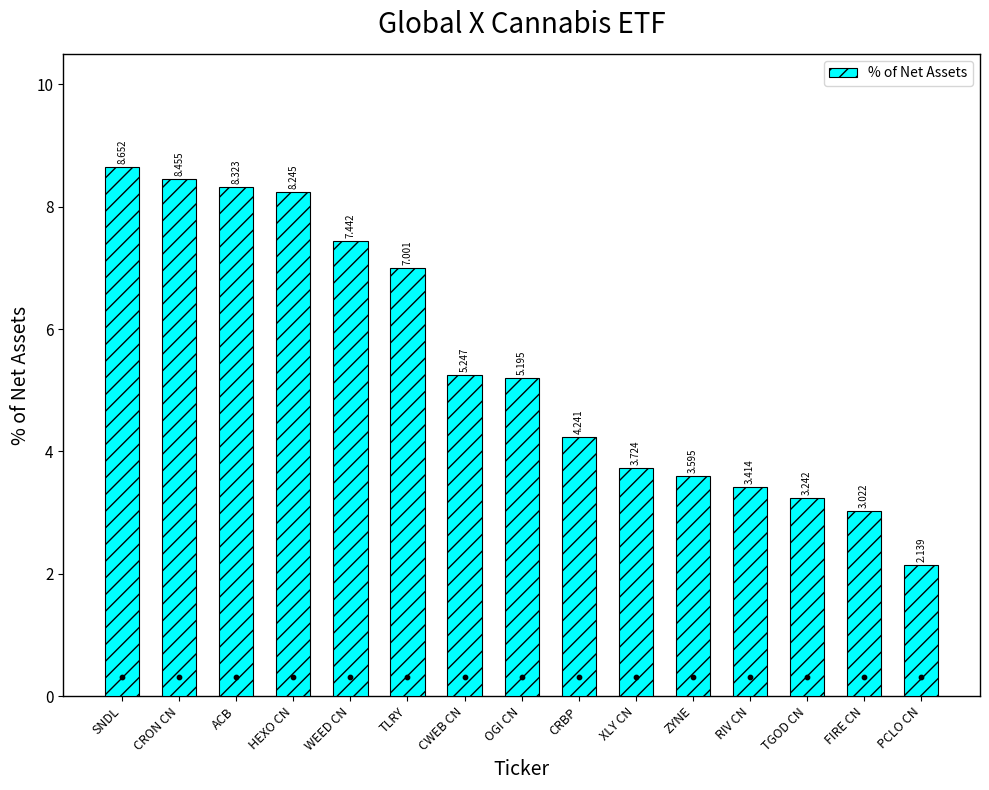

Approximately how many times larger is the value at OGI CN compared to RIV CN?

1.5